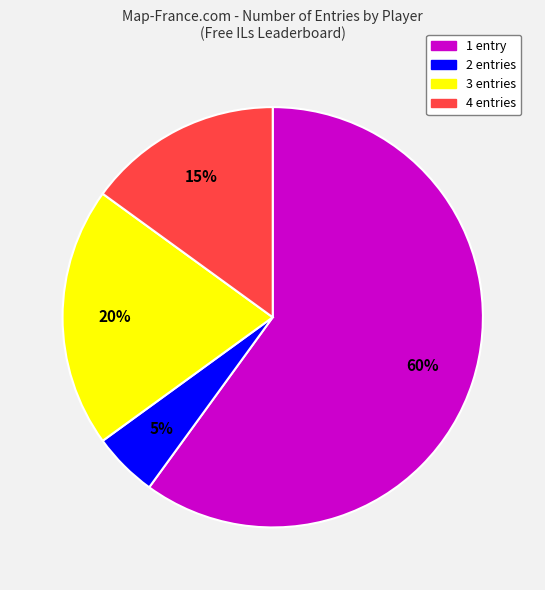

Does any single category account for the majority?

Yes